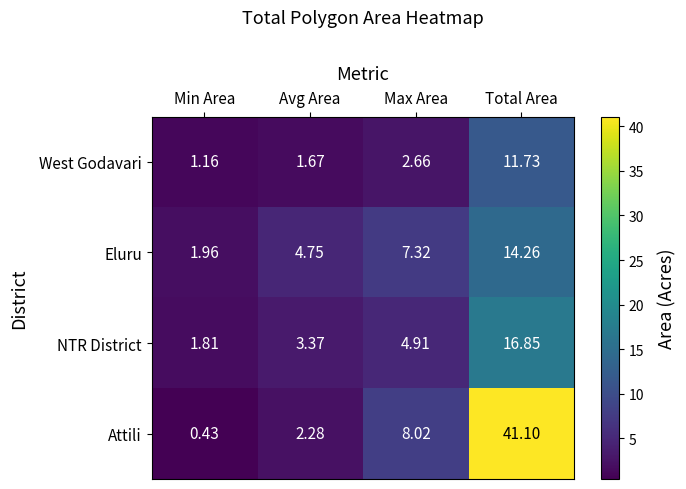

Where does the West Godavari series first go above 2?

Max Area